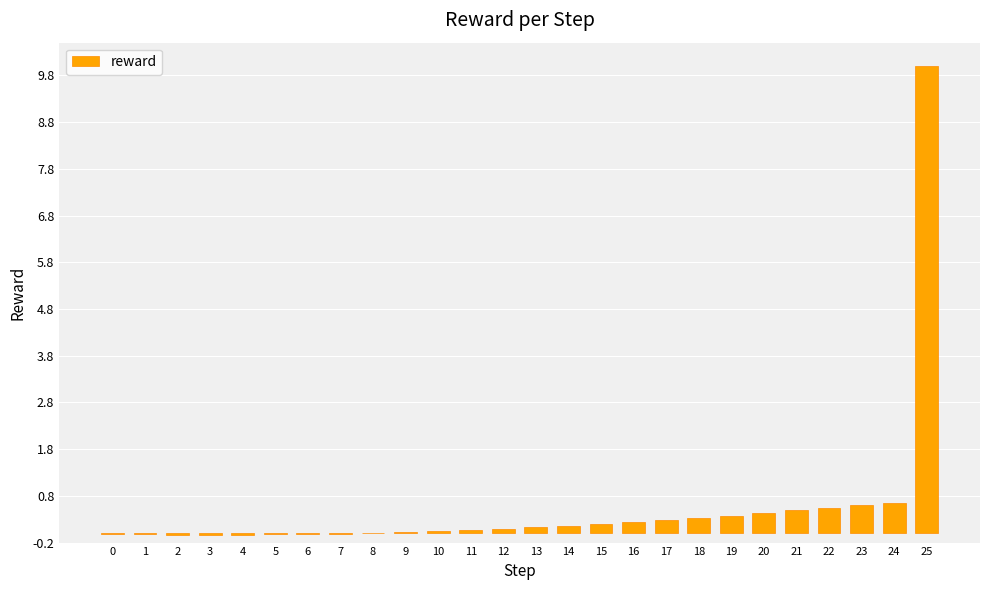

How many distinct data groups are displayed?

1